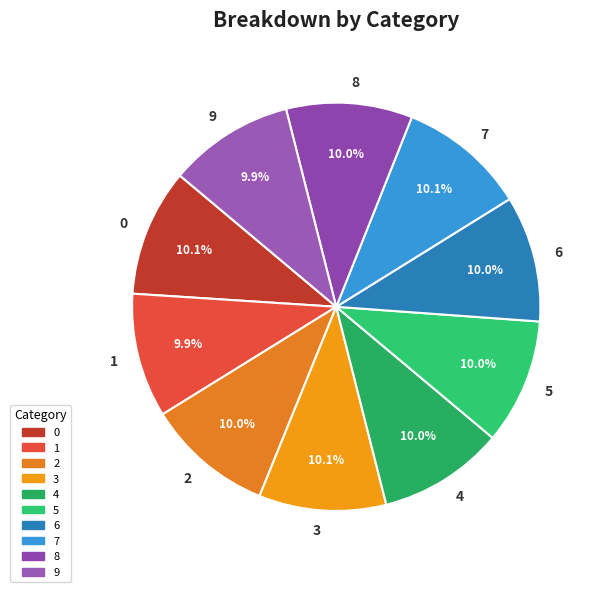

How many slices are in this pie chart?

10